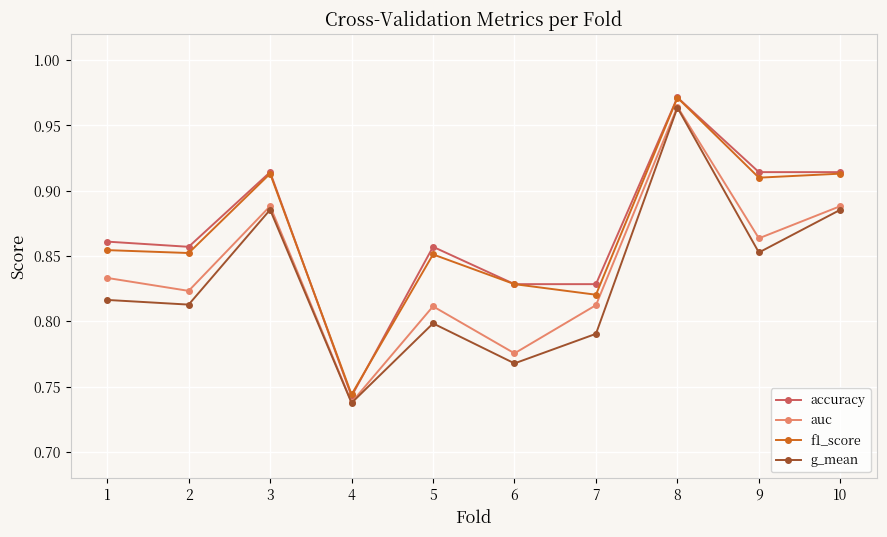

At which label does auc reach its minimum?

4